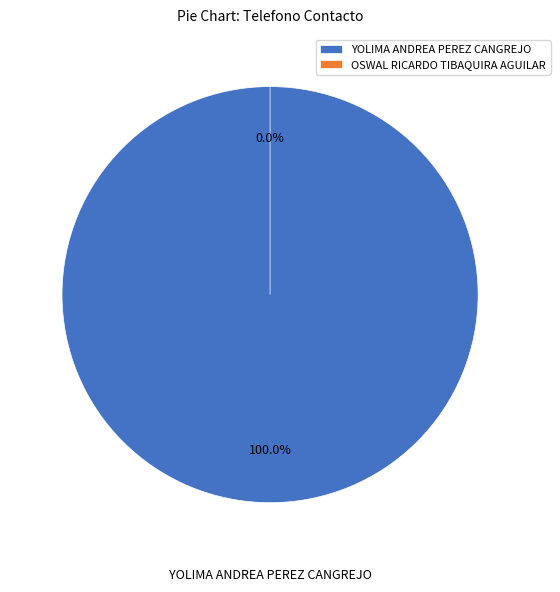

Is it true that OSWAL RICARDO TIBAQUIRA AGUILAR is 0% of the pie?

True